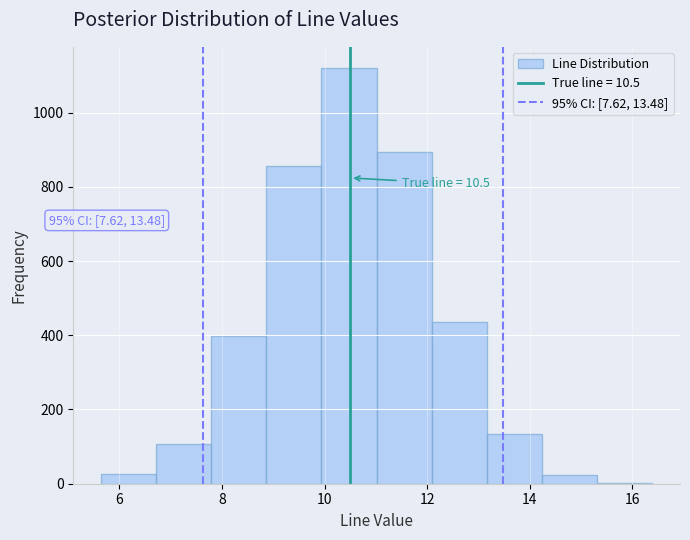

Over which range of the x-axis is the bar tallest?

10.0 to 11.0